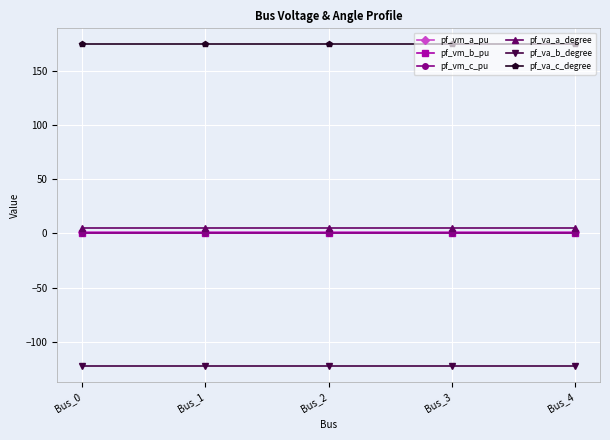

Is the value of pf_vm_b_pu at Bus_3 greater than the value of pf_va_a_degree at Bus_3?

No